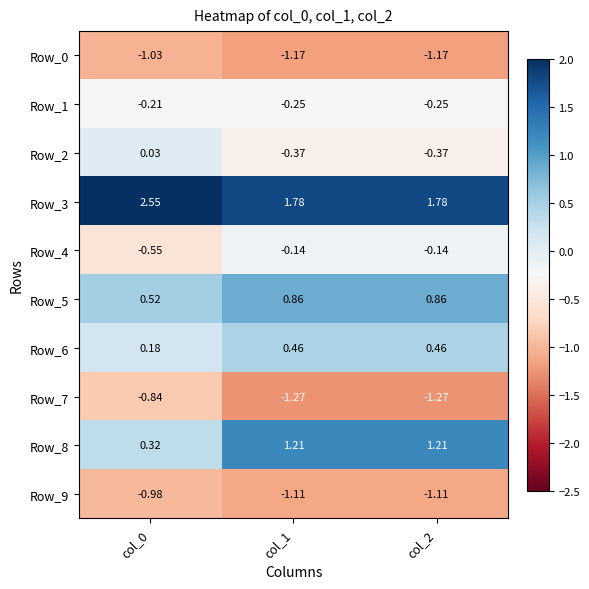

At how many categories does at least one series exceed 0?

3